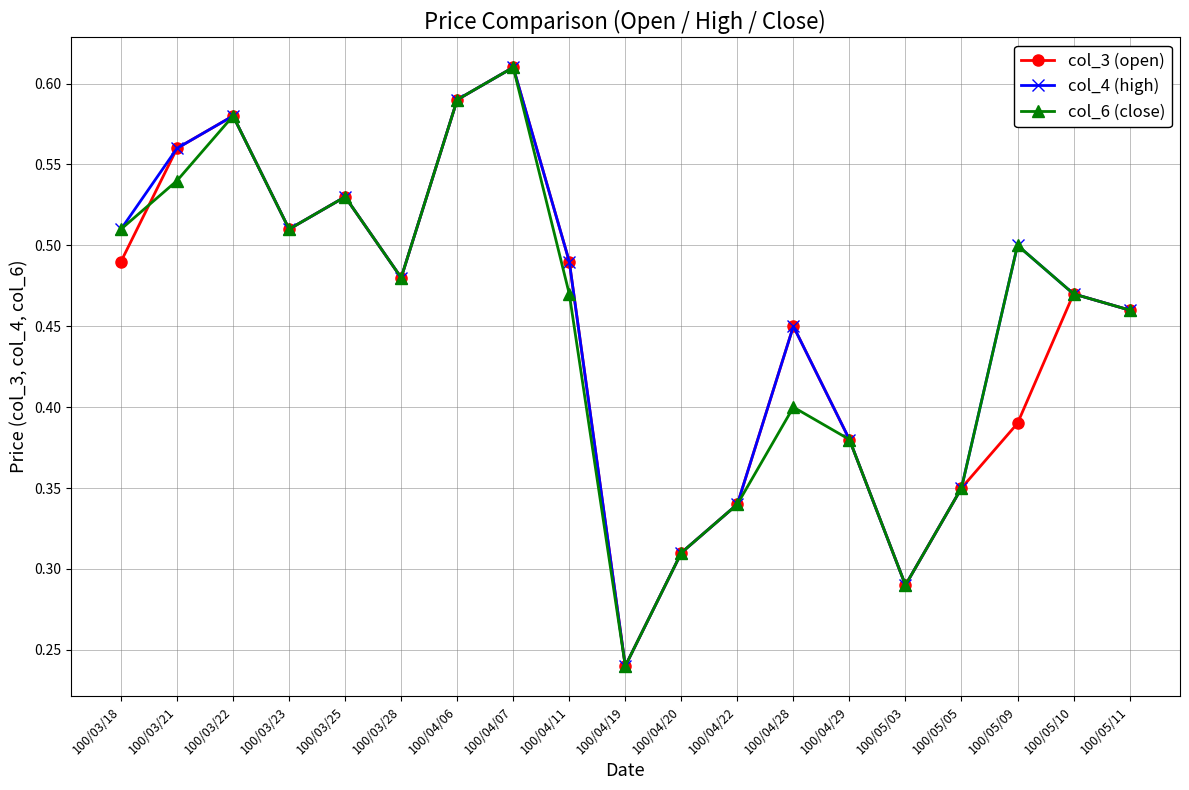

At how many categories does at least one series exceed 0?

19